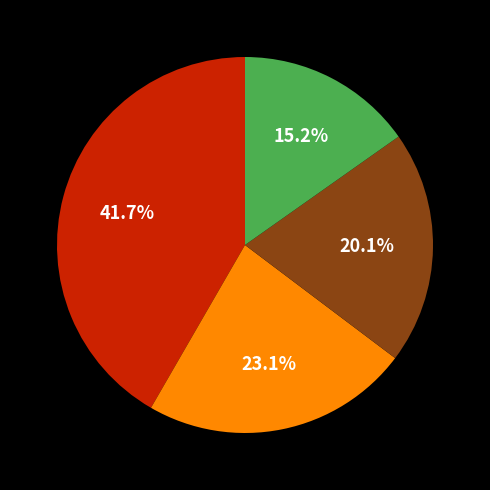

How many slices are in this pie chart?

4